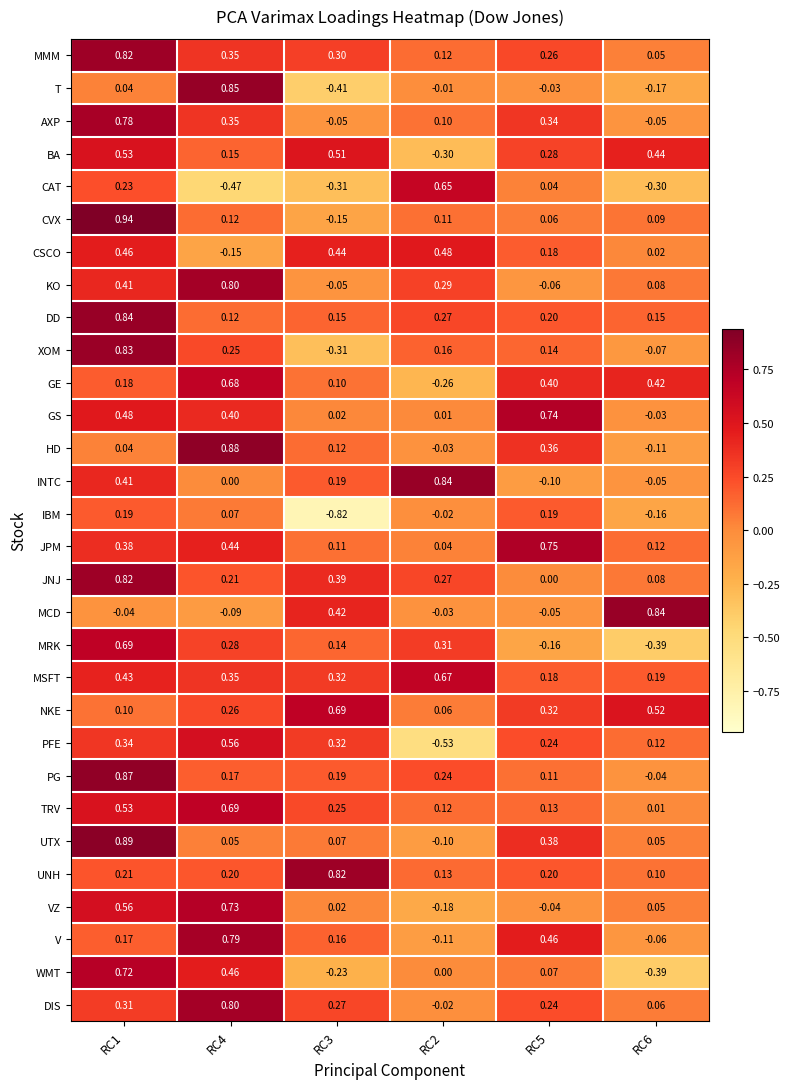

Which series has the largest total across all categories?

MSFT